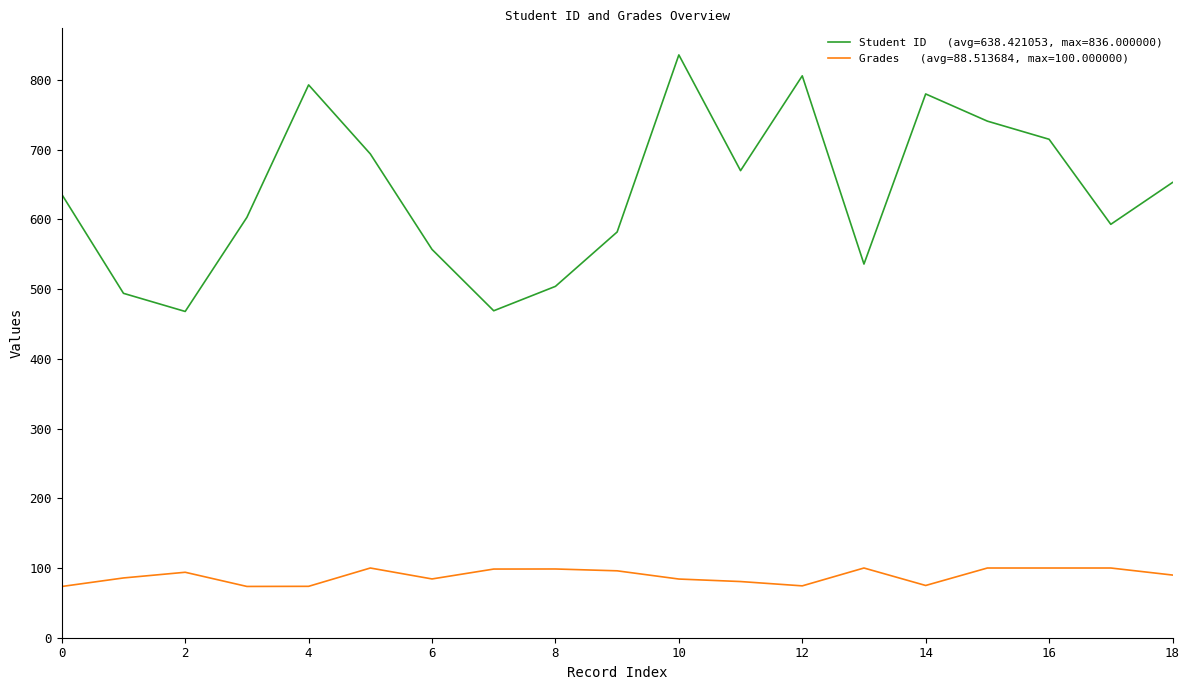

What is the minimum value shown in the chart?

73.5